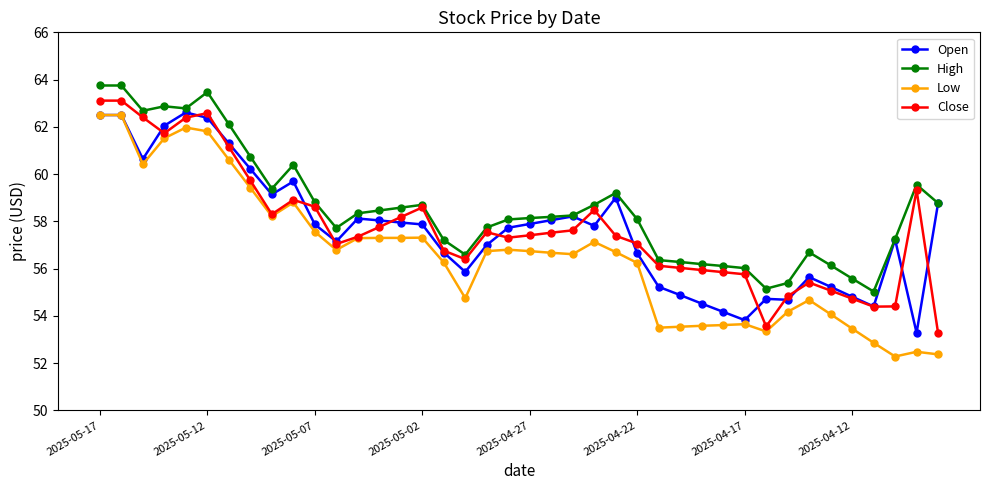

What is the highest value of the High series?

63.8